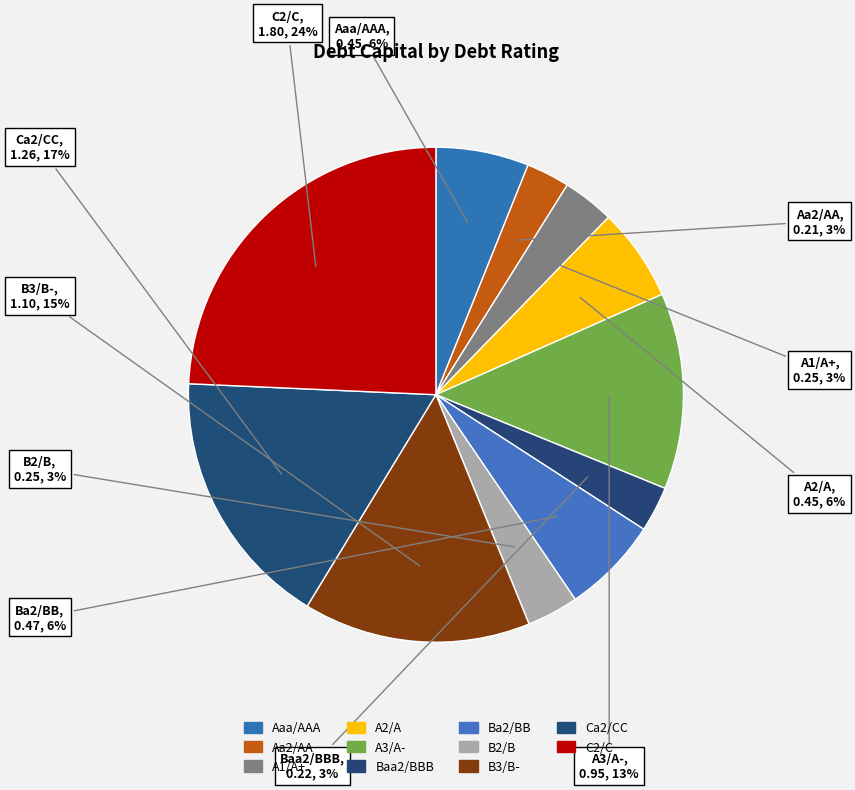

Do B2/B and C2/C together represent more than half of the pie?

No